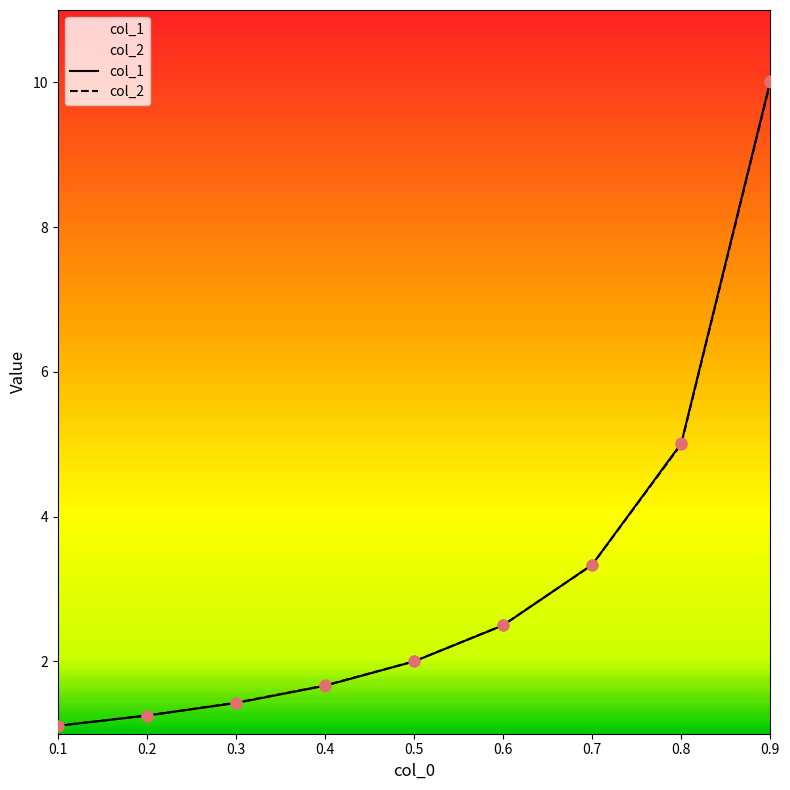

Which series has the largest total across all categories?

col_1